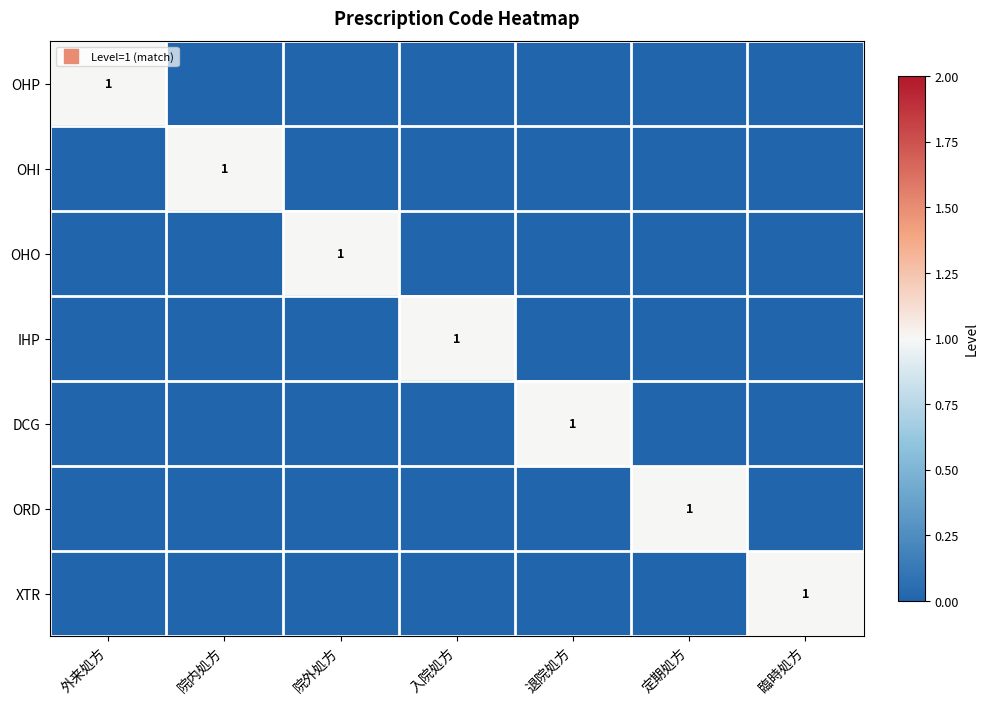

At how many categories does at least one series exceed 0?

7